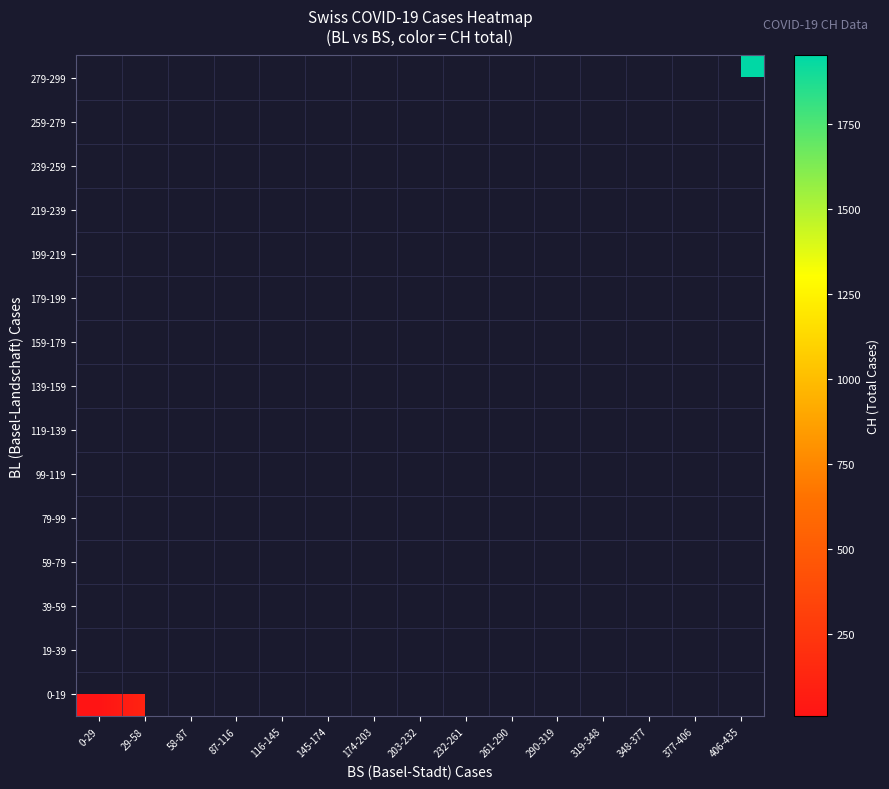

Which label corresponds to the largest value in the chart?

406-435